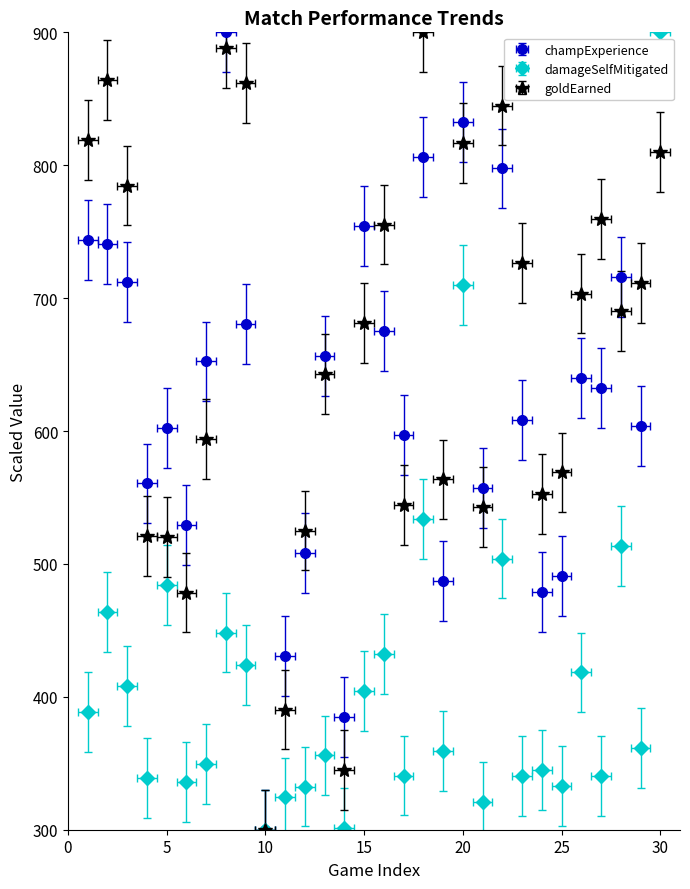

What is the maximum value for goldEarned?

900.0